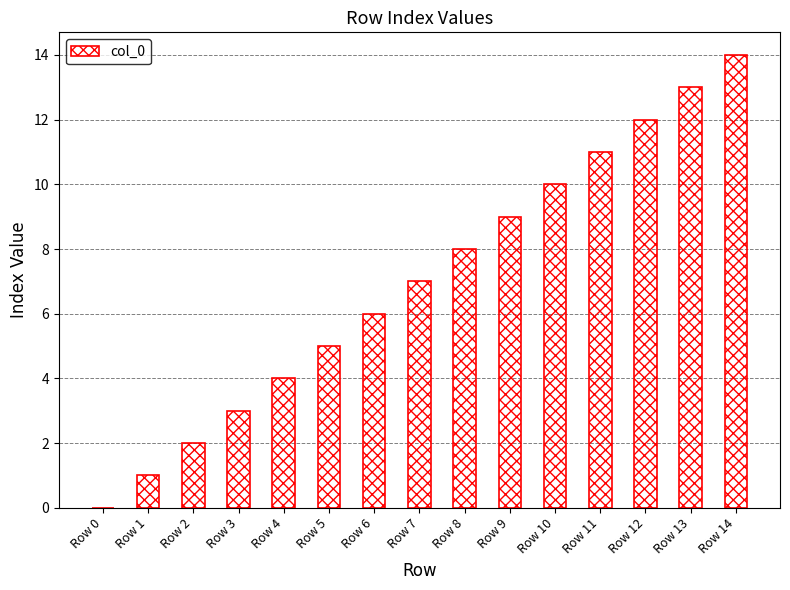

Approximately how many times larger is the value at Row 8 compared to Row 14?

0.6